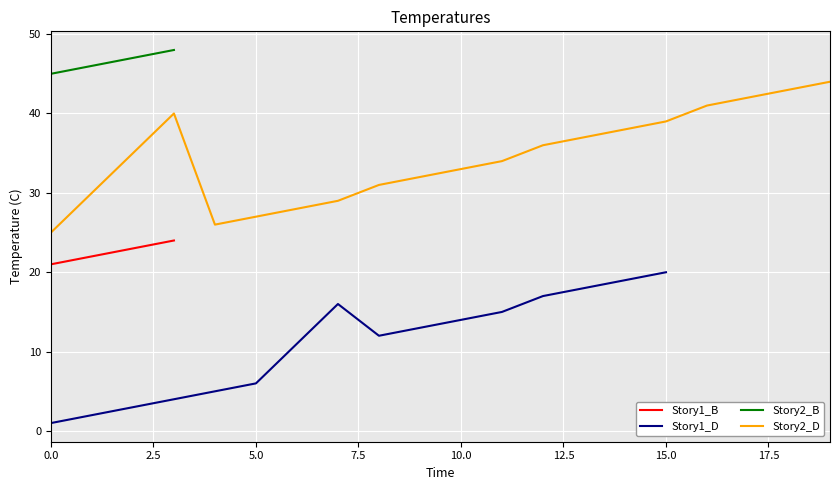

Is it true that Story2_D equals 25 at 0.0?

True